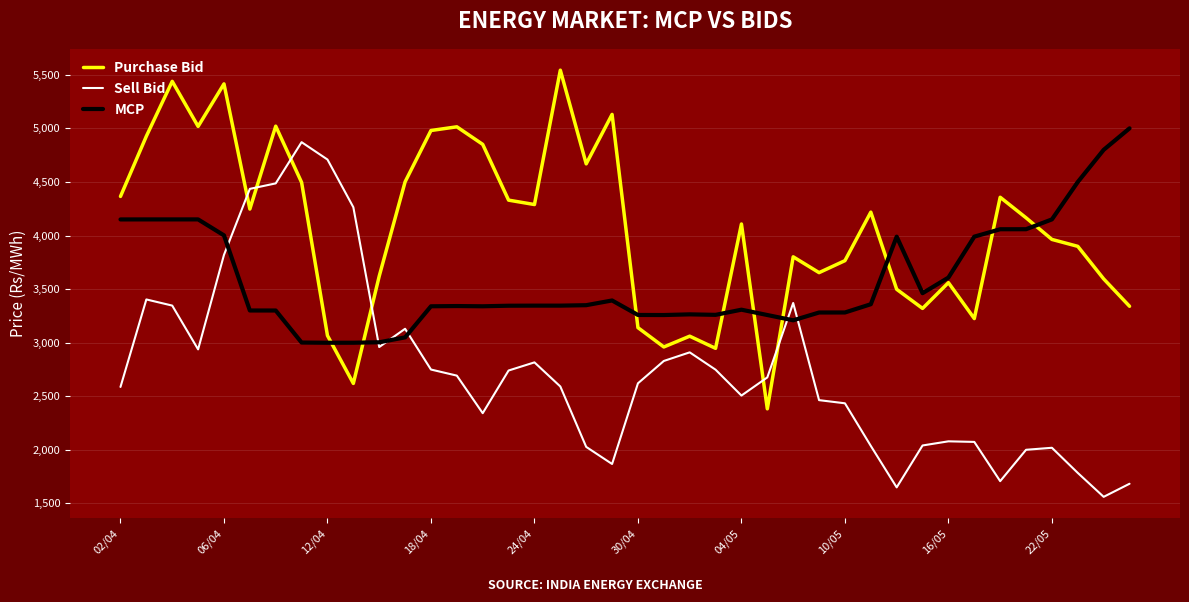

What is the maximum value for MCP?

5001.0